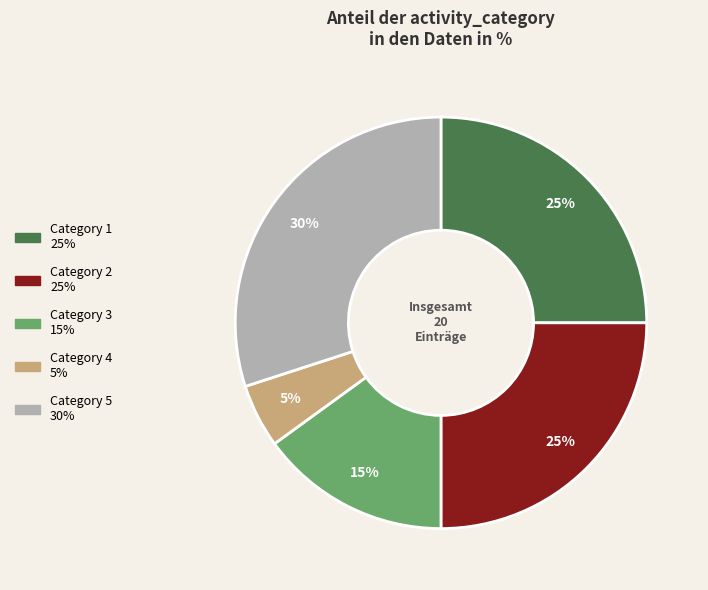

To the nearest percent, what is the difference between the largest and smallest slice percentages?

25%